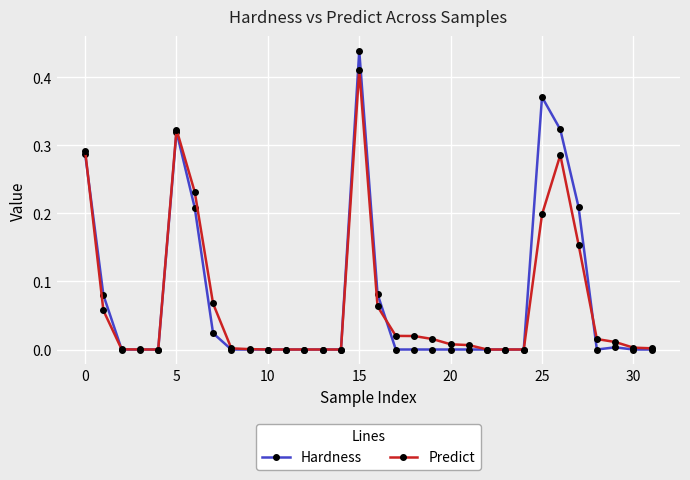

List the series in order of their peak value, highest first.

Hardness, Predict